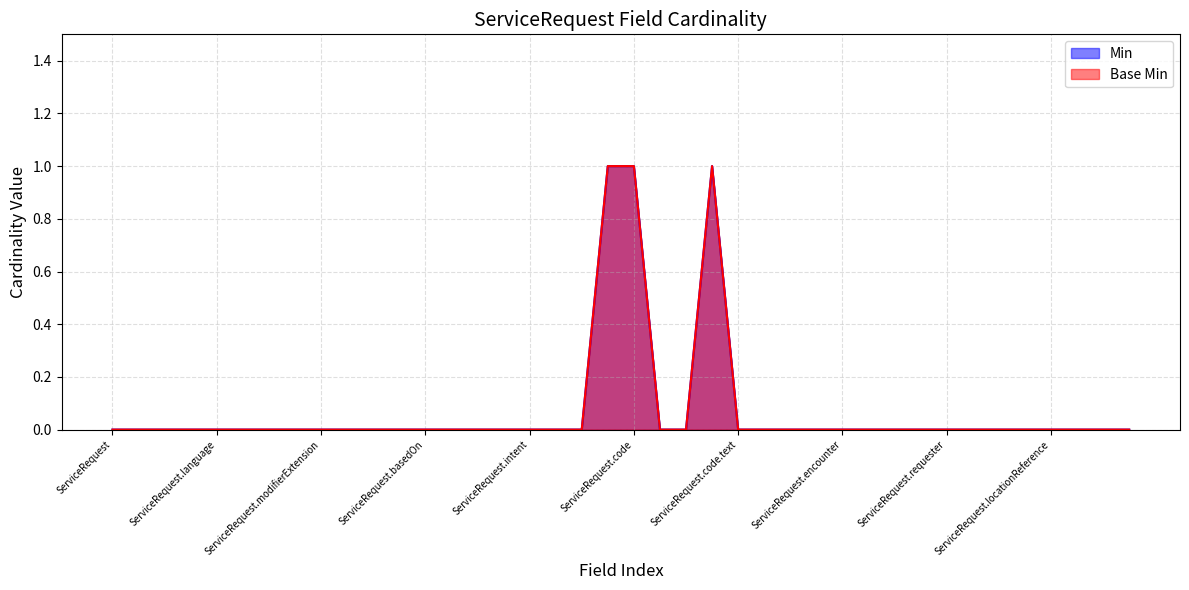

Does the chart have visible grid lines?

Yes